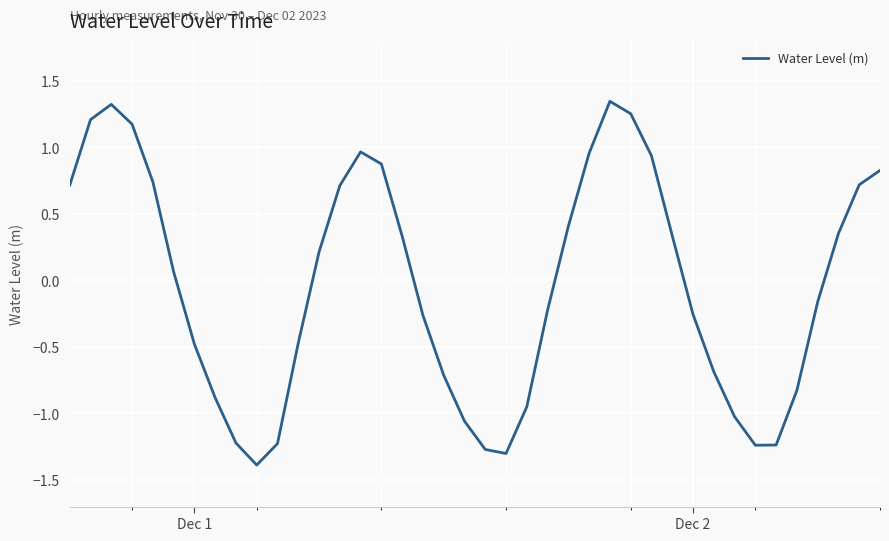

What is the difference between the maximum and minimum values?

2.7